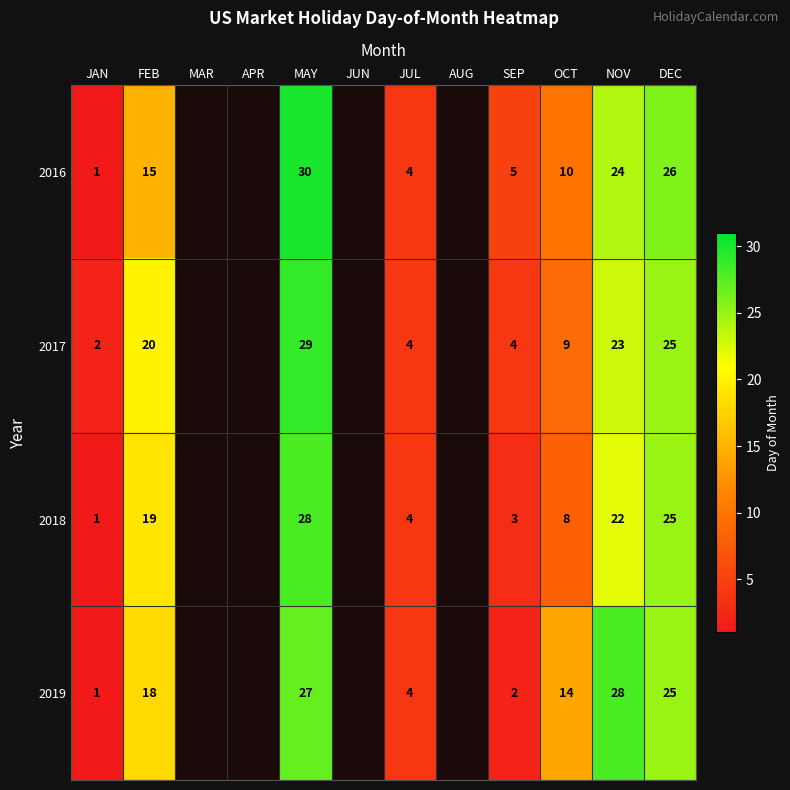

True or false: 2019 has a value of 25 at DEC.

True